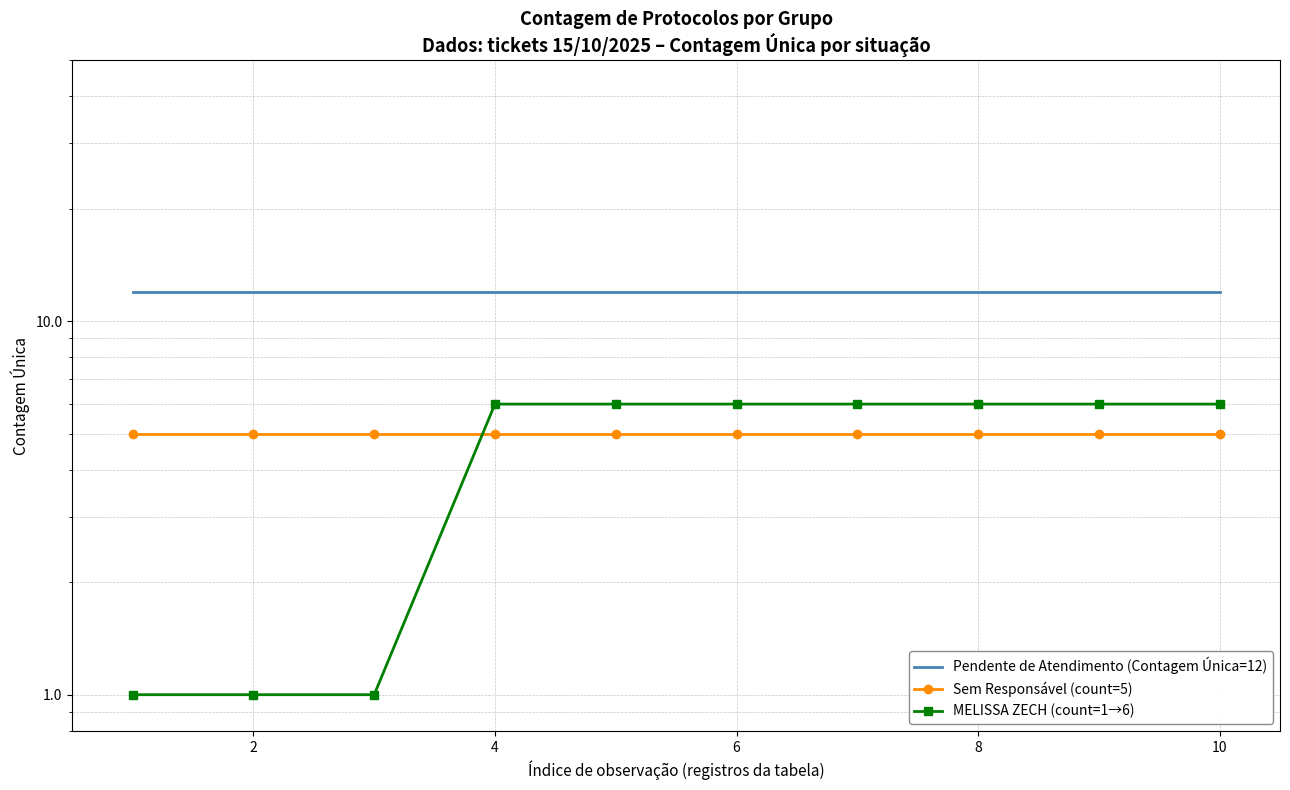

What is the minimum value for Pendente de Atendimento (Contagem Única=12)?

12